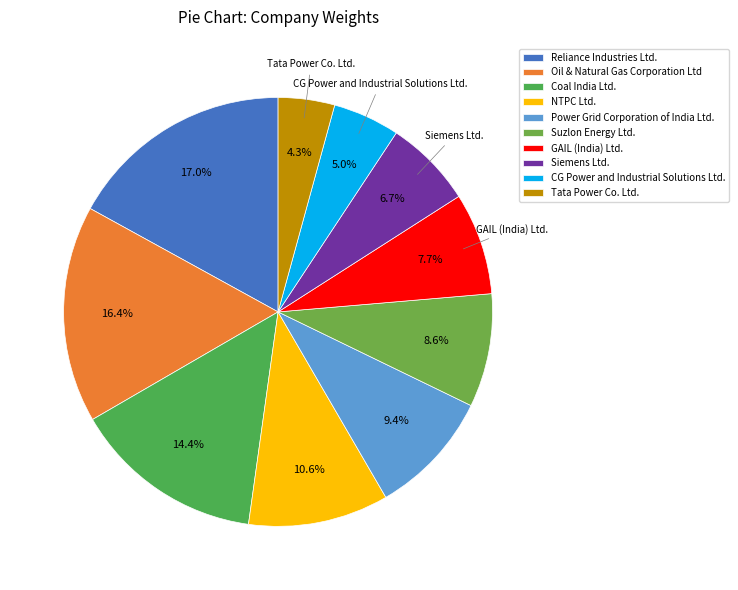

What percentage is the Reliance Industries Ltd. slice, to the nearest percent?

17%